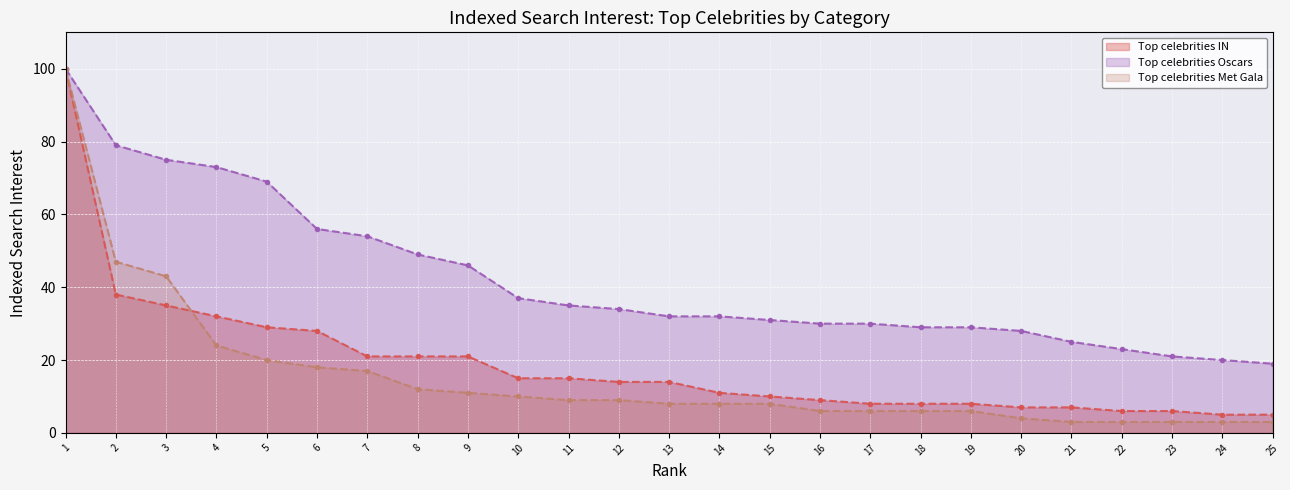

What is the sum of all Top celebrities Met Gala values?

387